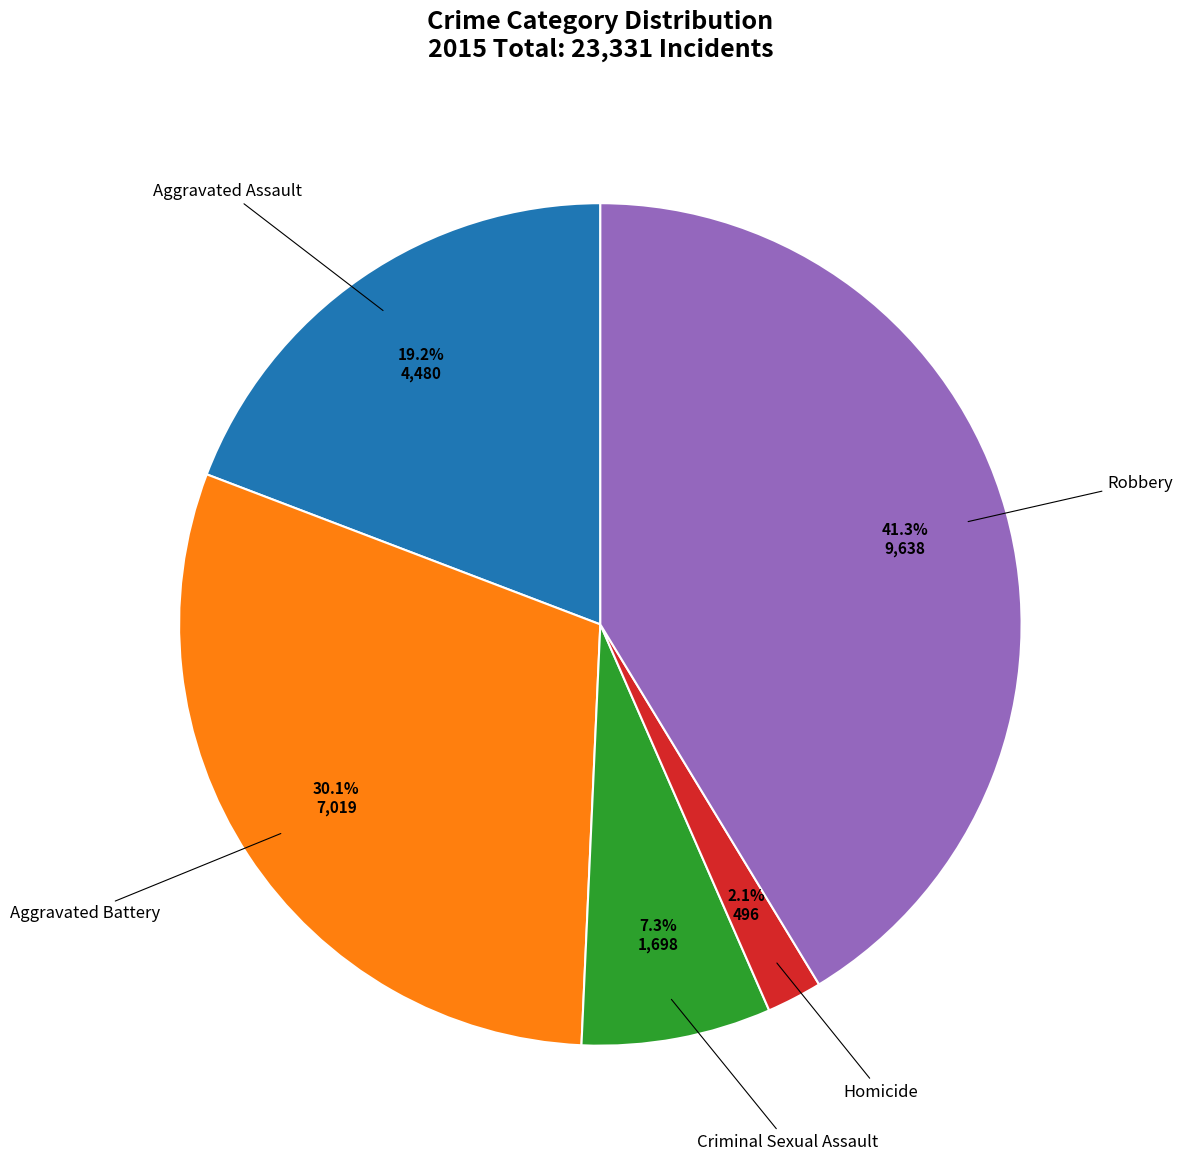

Which slice is the largest?

Robbery